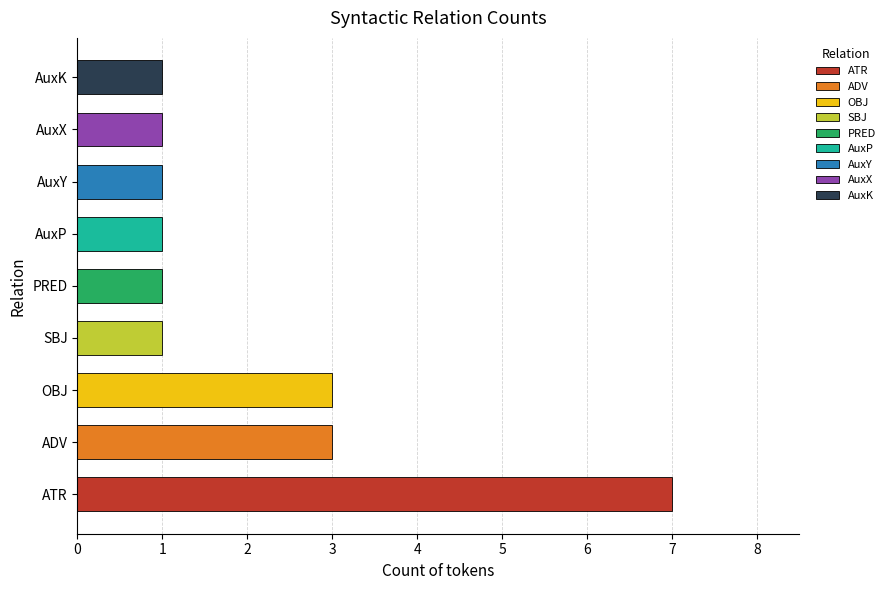

Reading top to bottom, extract all data points from this chart.

AuxK=1	AuxX=1	AuxY=1	AuxP=1	PRED=1	SBJ=1	OBJ=3	ADV=3	ATR=7